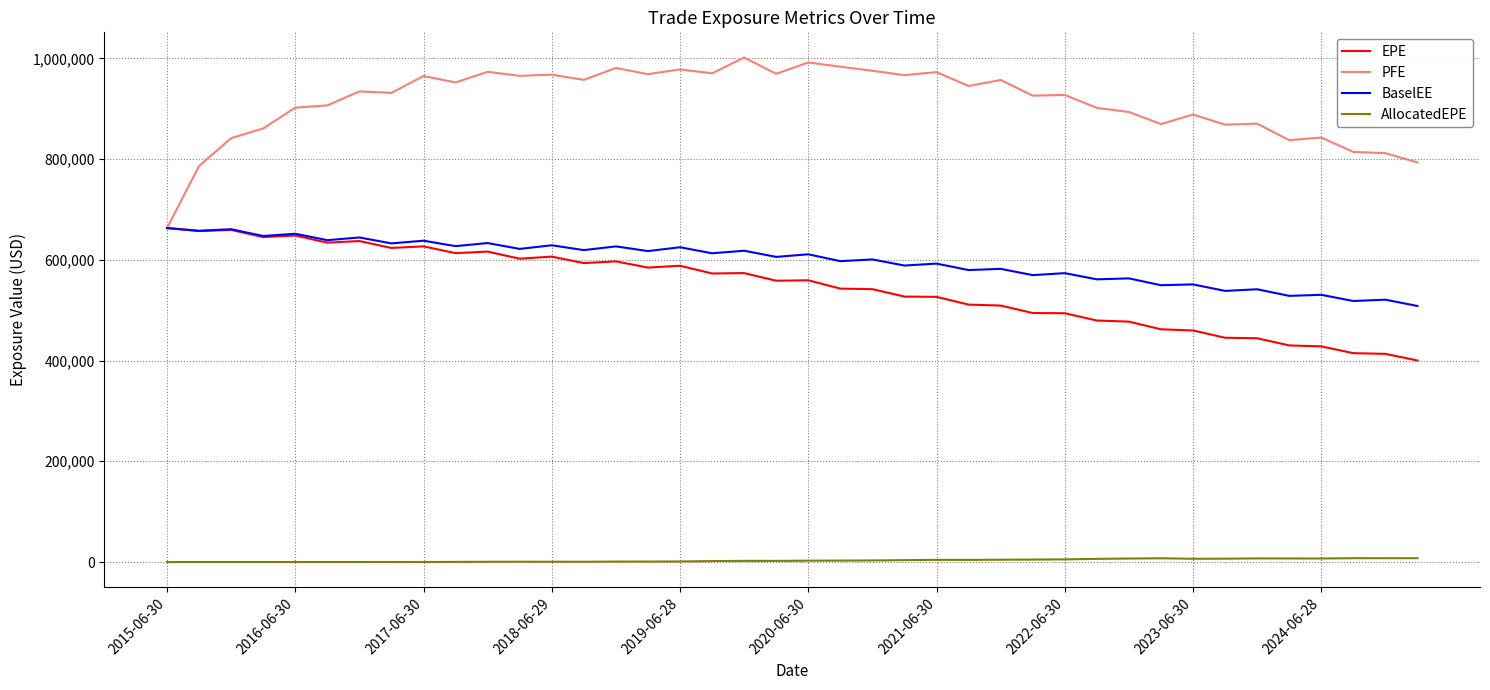

How many lines are shown in the chart?

4